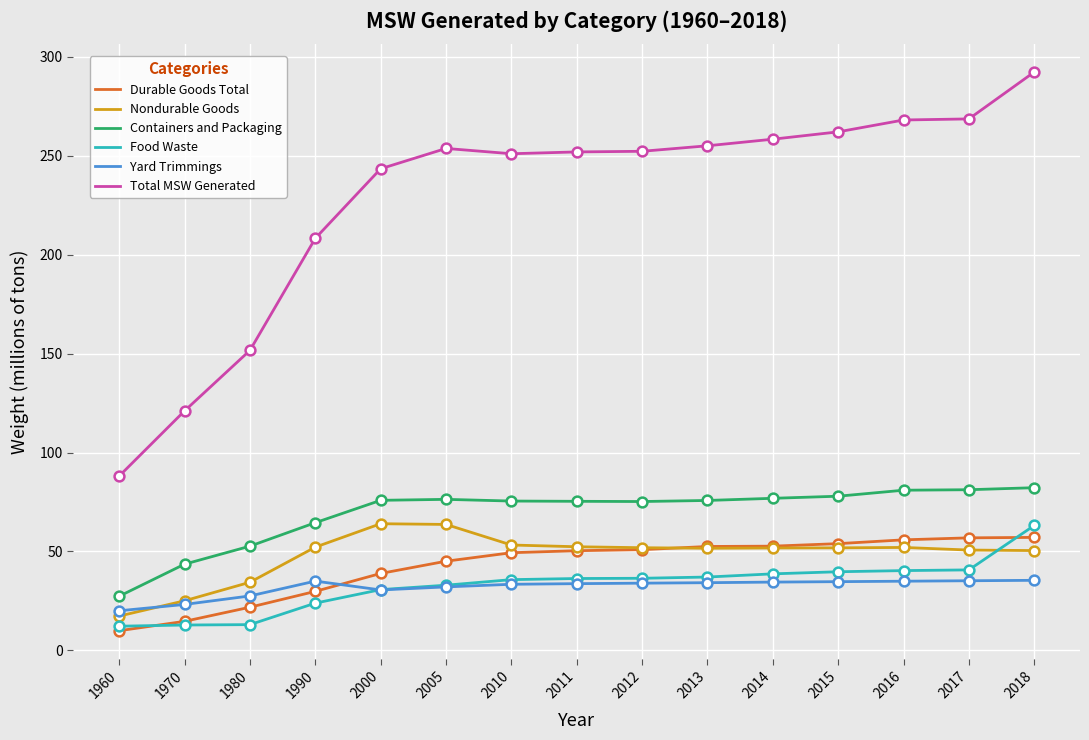

Which series has the largest total across all categories?

Total MSW Generated